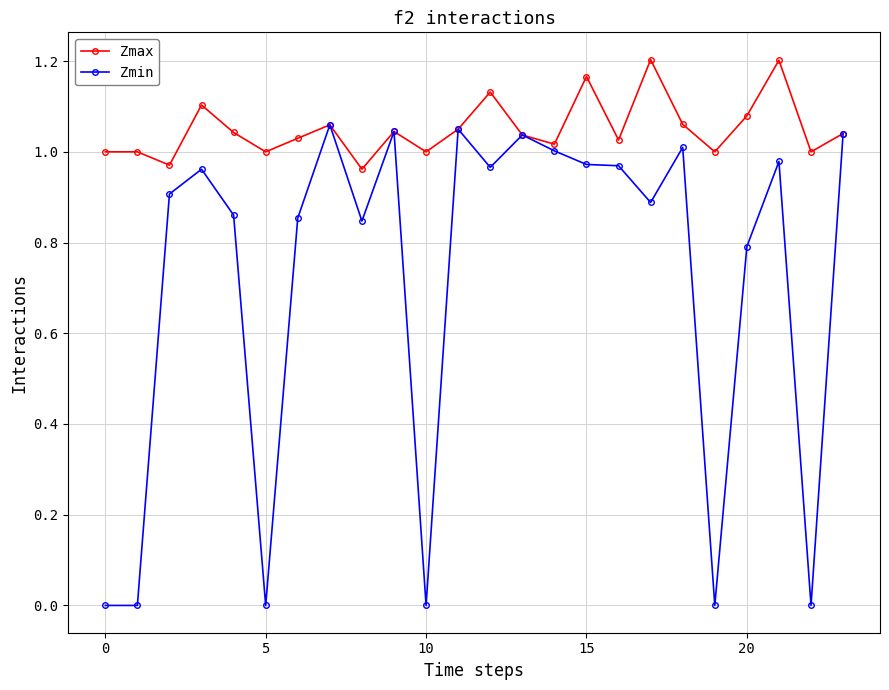

What is the sum of all Zmax values?

25.2